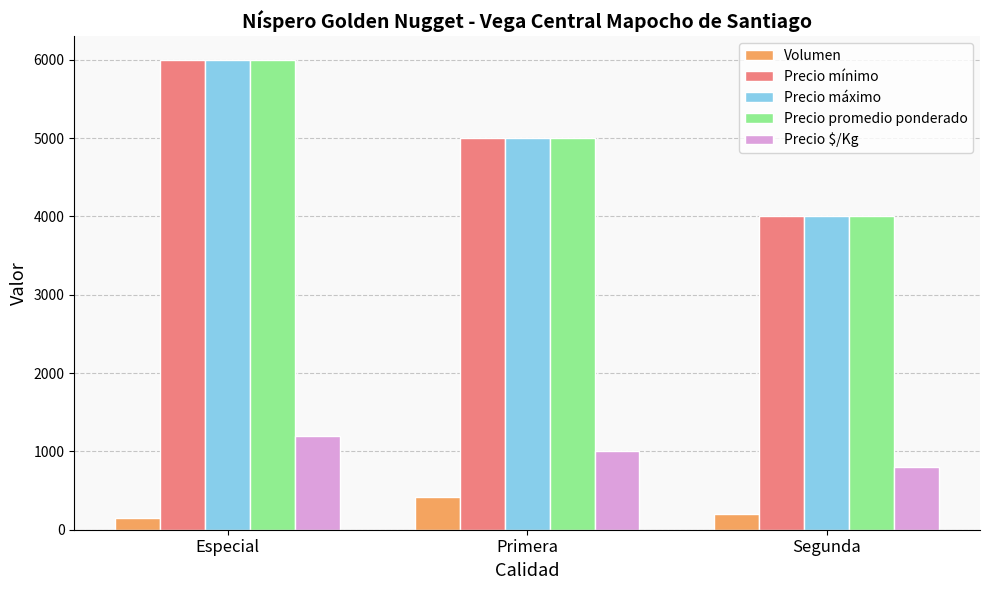

How many groups of bars are there?

3